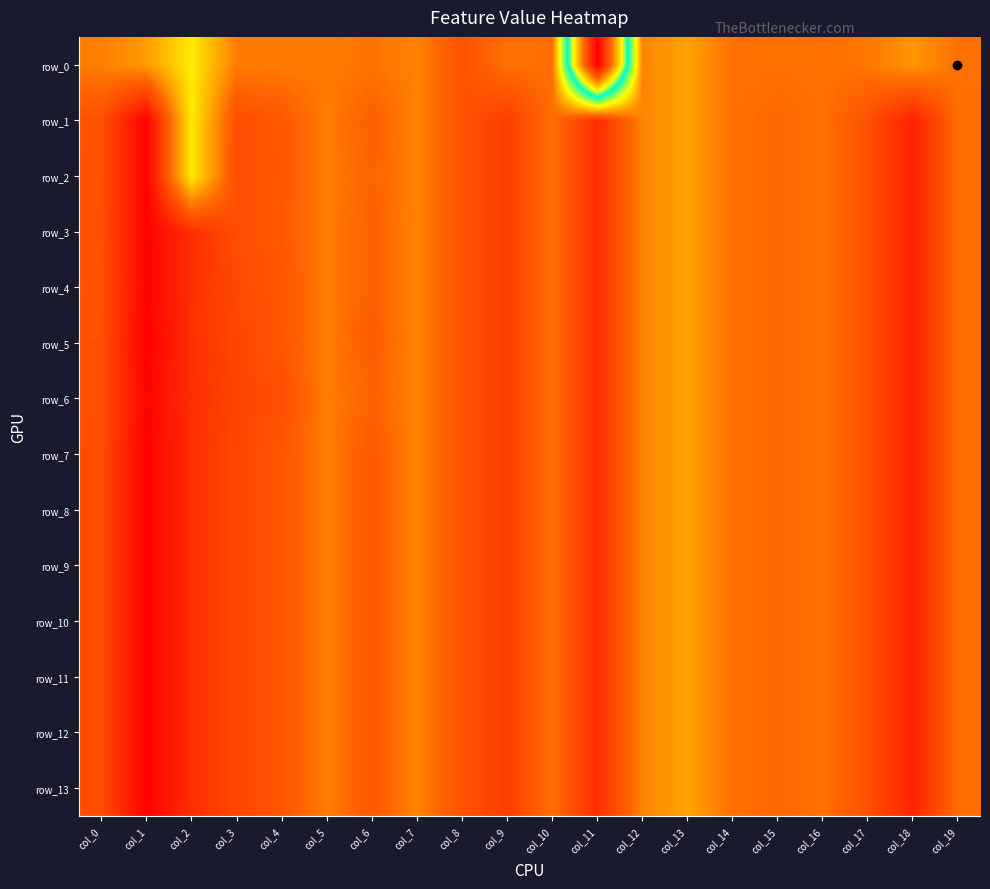

Reading right to left, list all the values displayed in this chart.

row_0: -0.0	-0.2	-0.0	-0.0	-0.0	-0.0	-0.3	-0.1	-5.1	0.0	0.0	0.2	-0.1	-0.0	-0.1	-0.1	-0.1	-0.7	-0.2	-0.1
row_1: 0.0	0.7	0.3	-0.0	0.1	-0.0	-0.3	-0.1	0.6	0.0	0.4	0.2	-0.1	0.1	-0.1	0.2	0.3	-0.7	1.0	0.2
row_2: 0.0	0.7	0.3	-0.0	0.1	-0.0	-0.3	-0.1	0.6	0.0	0.4	0.2	-0.1	0.1	-0.1	0.2	0.3	-0.7	1.0	0.3
row_3: 0.0	0.7	0.3	-0.0	0.1	-0.0	-0.3	-0.1	0.6	0.0	0.4	0.2	-0.1	0.1	-0.1	0.2	0.3	0.6	1.0	0.3
row_4: 0.0	0.7	0.3	-0.0	0.1	-0.0	-0.3	-0.1	0.6	0.0	0.4	0.2	-0.1	0.1	-0.1	0.2	0.3	0.6	0.9	0.3
row_5: 0.0	0.7	0.3	-0.0	0.1	-0.0	-0.3	-0.1	0.6	0.0	0.4	0.2	-0.1	0.1	-0.1	0.2	0.3	0.6	1.0	0.3
row_6: 0.0	0.7	0.3	-0.0	0.1	-0.0	-0.3	-0.1	0.6	0.0	0.4	0.2	-0.1	0.1	-0.1	0.3	0.4	0.6	0.9	0.3
row_7: 0.0	0.7	0.3	-0.0	0.1	-0.0	-0.3	-0.1	0.6	0.0	0.4	0.2	-0.1	0.2	-0.1	0.2	0.3	0.6	1.0	0.3
row_8: 0.0	0.7	0.3	-0.0	0.1	-0.0	-0.3	-0.1	0.6	0.0	0.4	0.2	-0.1	0.2	-0.1	0.2	0.3	0.6	1.0	0.3
row_9: 0.0	0.7	0.3	-0.0	0.1	-0.0	-0.3	-0.1	0.6	0.0	0.4	0.2	-0.1	0.2	-0.1	0.2	0.3	0.6	1.0	0.3
row_10: 0.0	0.7	0.3	-0.0	0.1	-0.0	-0.3	-0.1	0.6	0.0	0.4	0.2	-0.1	0.2	-0.1	0.2	0.3	0.6	1.0	0.3
row_11: 0.0	0.7	0.3	-0.0	0.1	-0.0	-0.3	-0.1	0.6	0.0	0.4	0.2	-0.1	0.2	-0.1	0.2	0.3	0.6	1.0	0.3
row_12: 0.0	0.7	0.3	-0.0	0.1	-0.0	-0.3	-0.1	0.6	0.0	0.4	0.2	-0.1	0.2	-0.1	0.2	0.3	0.6	1.0	0.3
row_13: 0.0	0.7	0.3	-0.0	0.1	-0.0	-0.3	-0.1	0.6	0.0	0.4	0.2	-0.1	0.2	-0.1	0.2	0.3	0.6	1.0	0.3